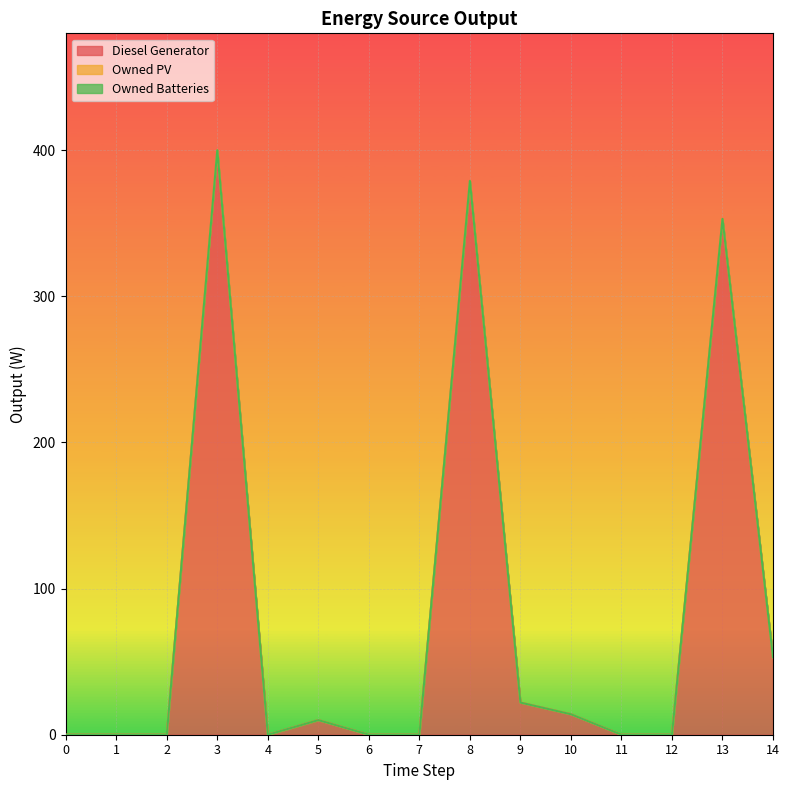

The Diesel Generator series shows -144 at 0. True or false?

False